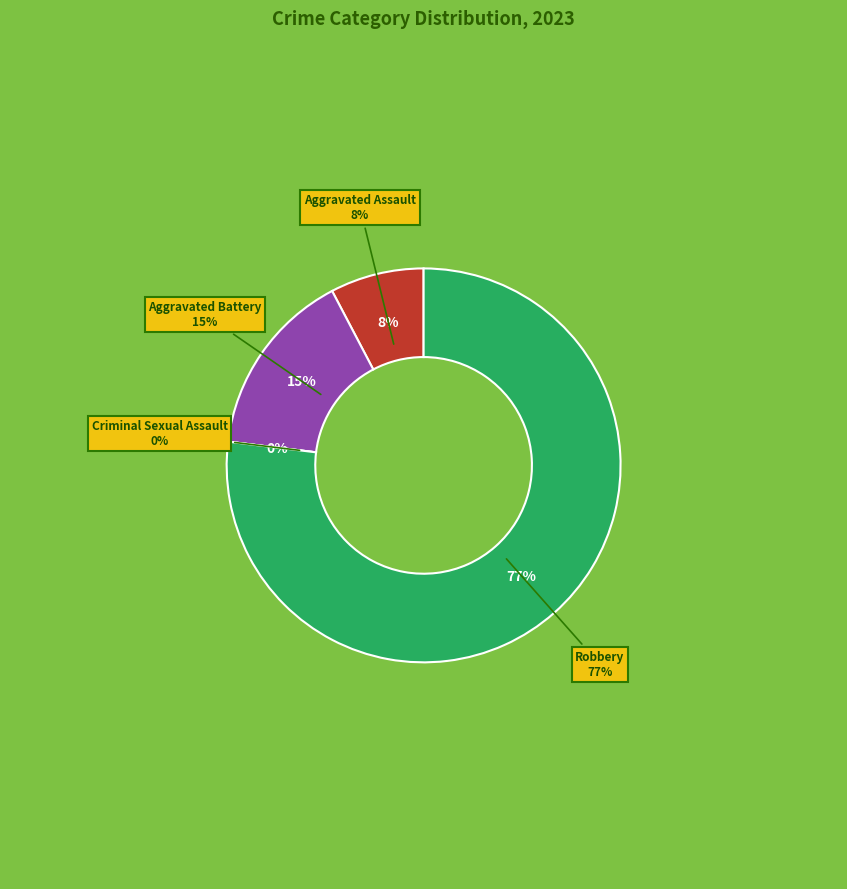

Combined, what portion of the pie is Robbery and Criminal Sexual Assault?

76.9%